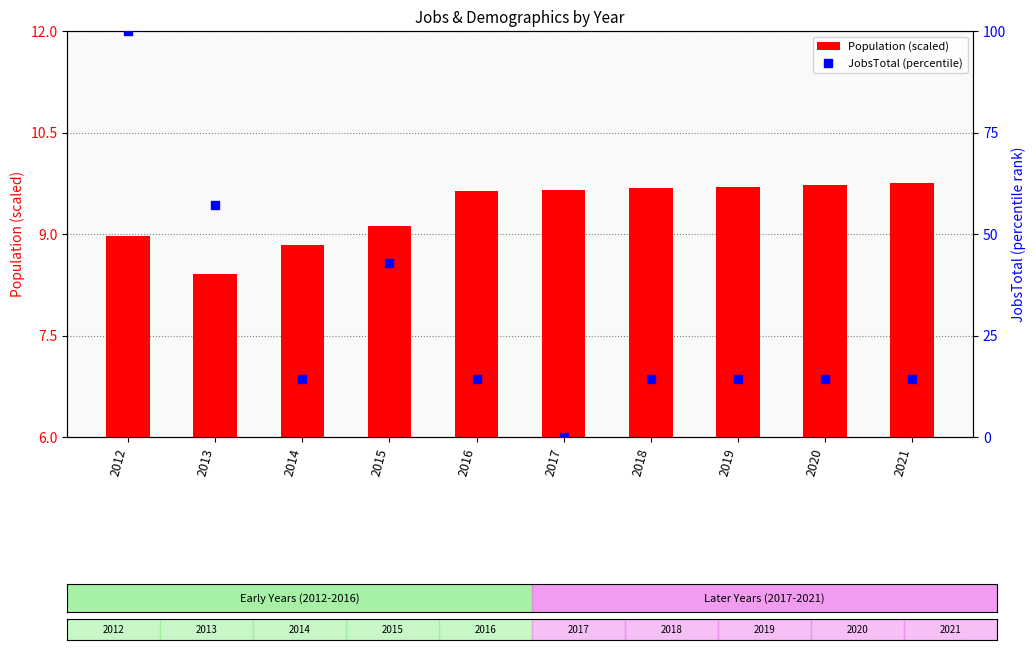

Which series reaches the maximum Y coordinate?

JobsTotal (percentile)